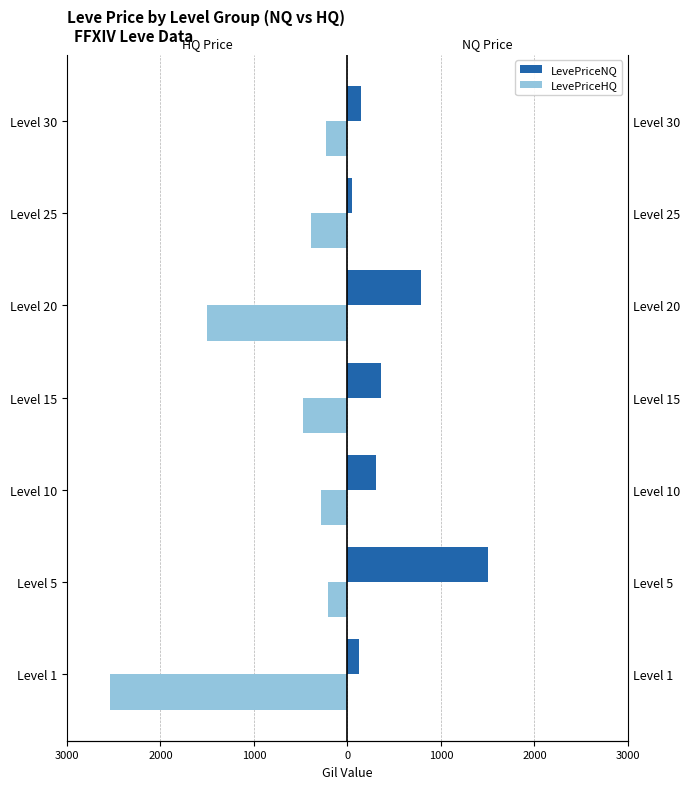

Is the value of LevePriceNQ at Level 5 greater than the value of LevePriceHQ at Level 15?

Yes